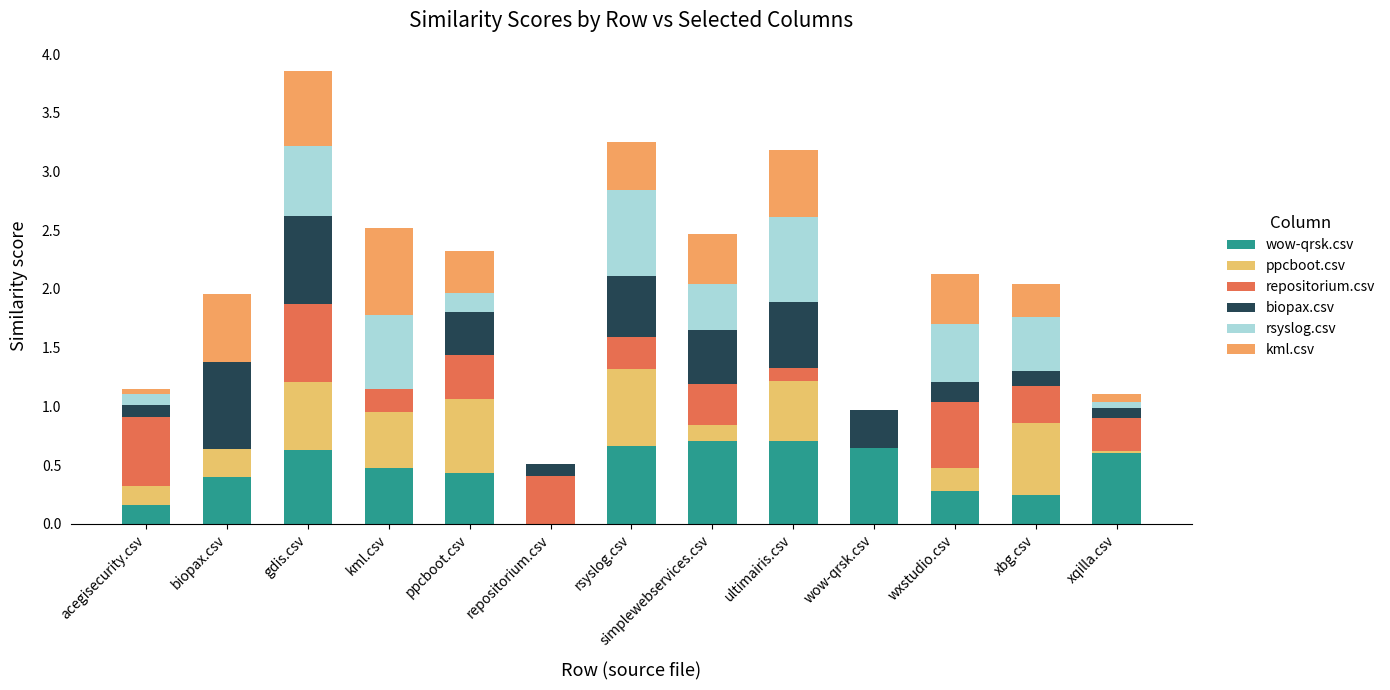

What is the label of the 11th bar from the right?

gdis.csv